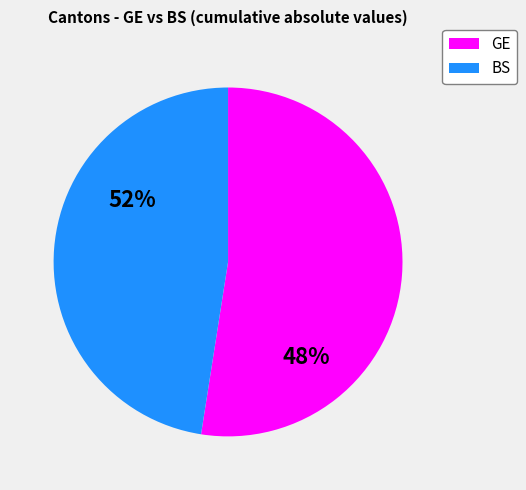

Do 18 and 36 together represent more than half of the pie?

No